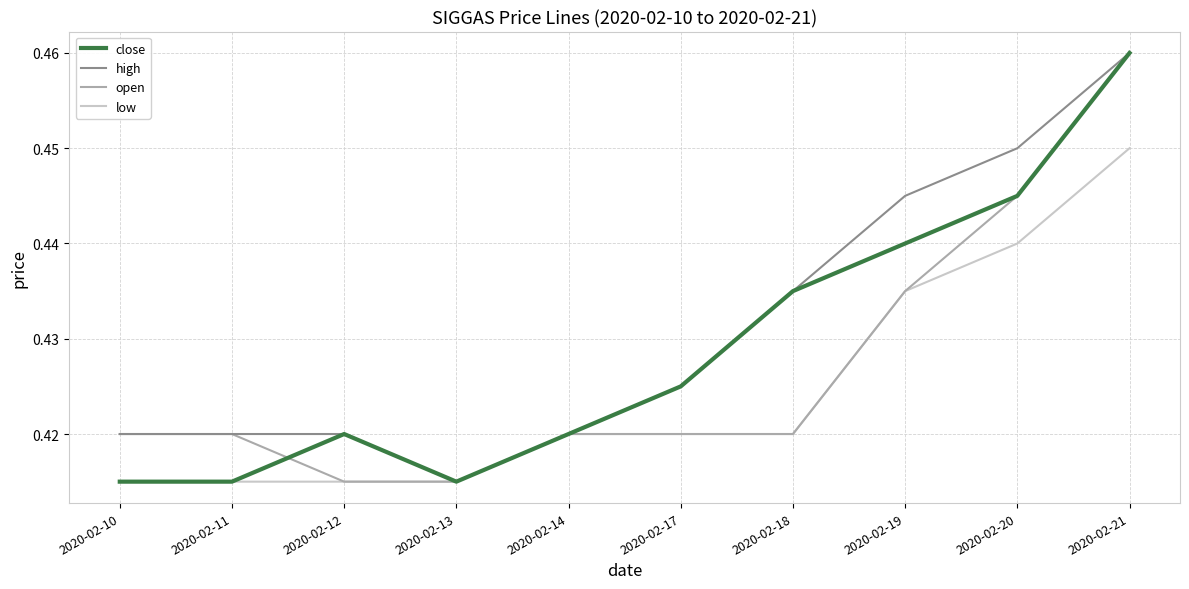

Between 2020-02-10 and 2020-02-21, which series saw the biggest shift?

close